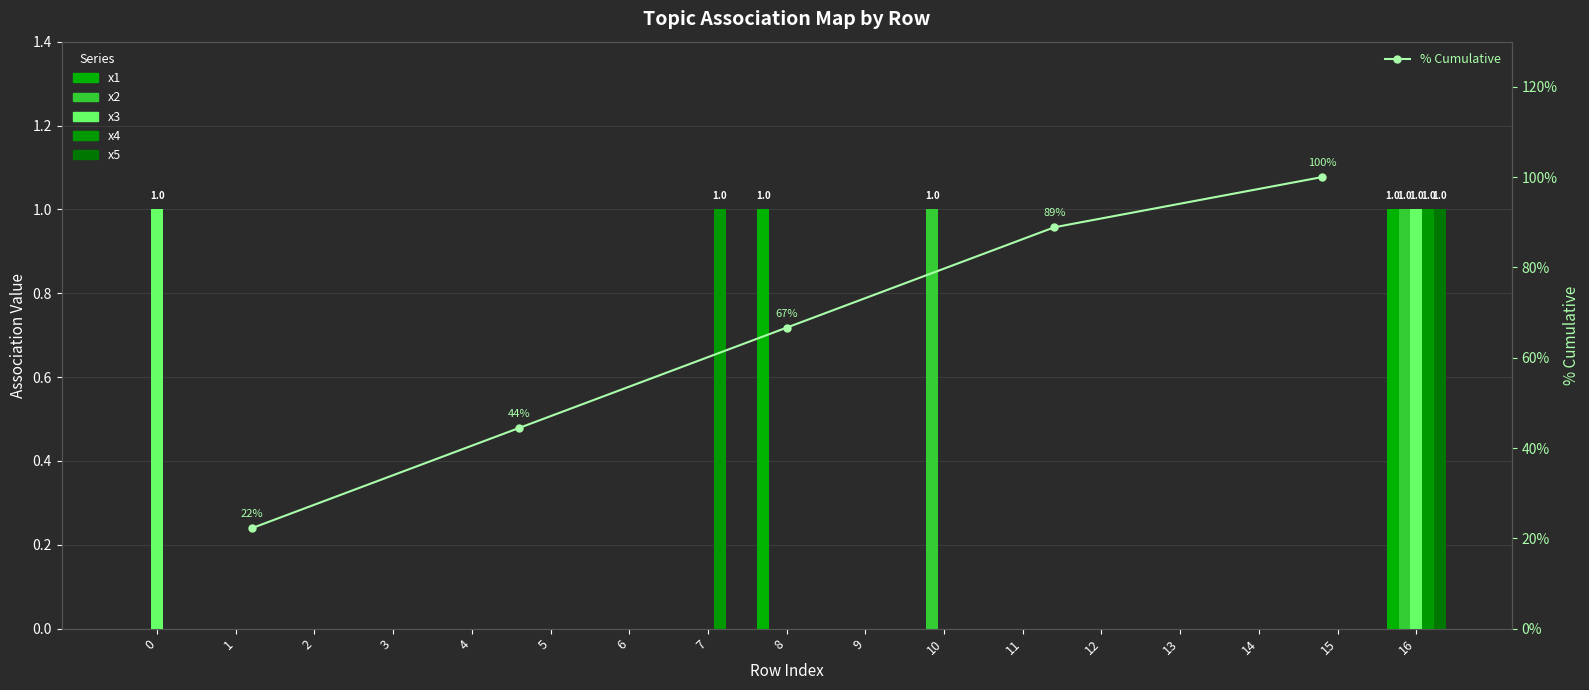

How many values in x4 are above zero?

2